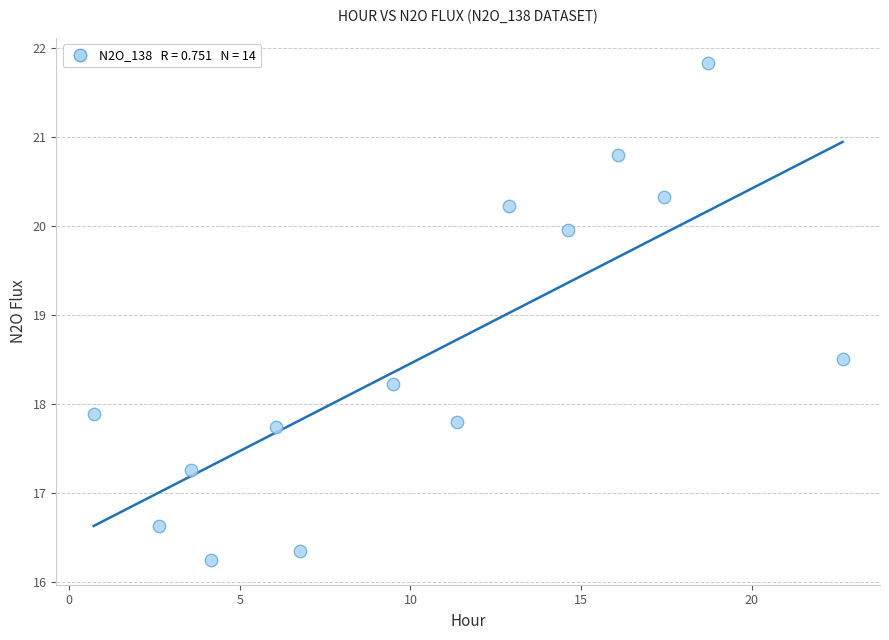

What is the range of Y values (max minus min)?

5.6